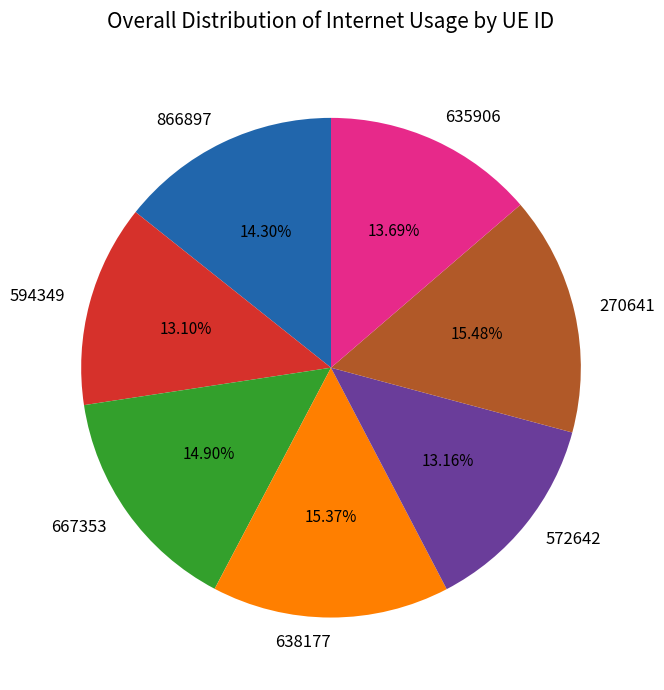

What is the total percentage of 638177 and 572642?

28.5%